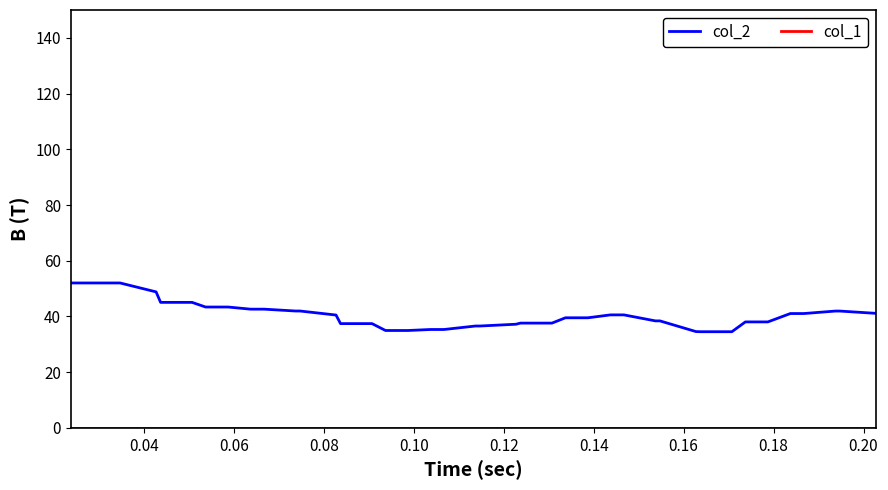

Which series has the widest spread of values?

col_2